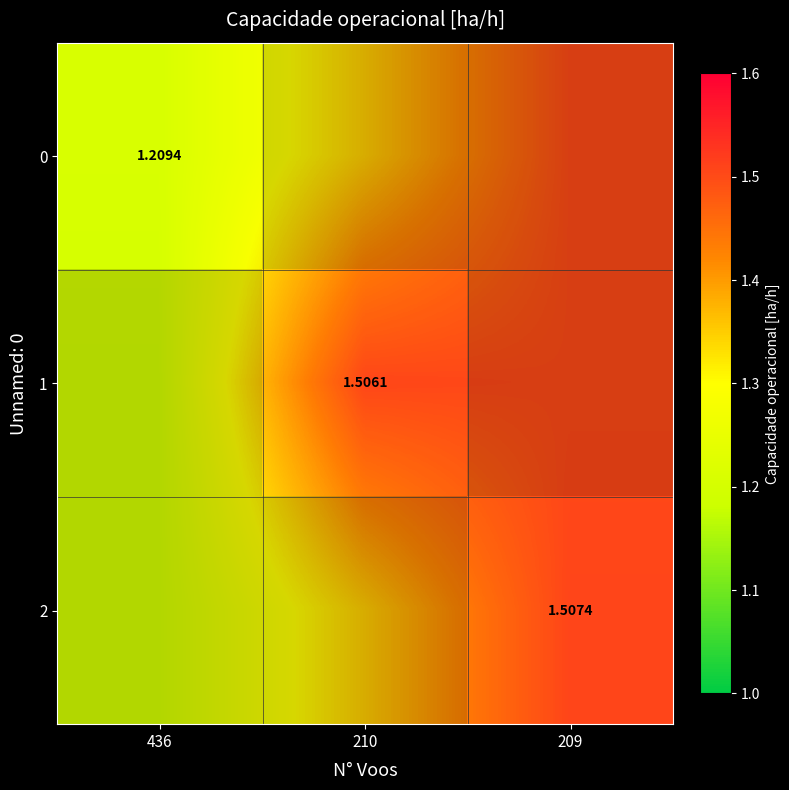

List the labels in order of 2 value, smallest first.

436, 210, 209